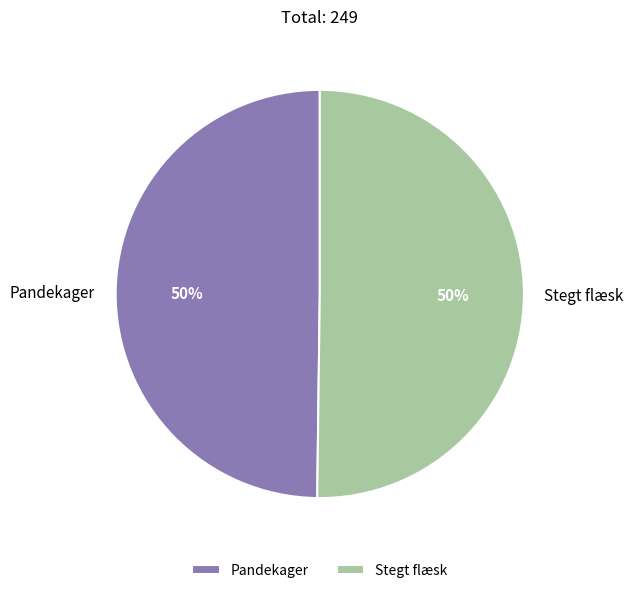

Count the number of slices in the pie.

2